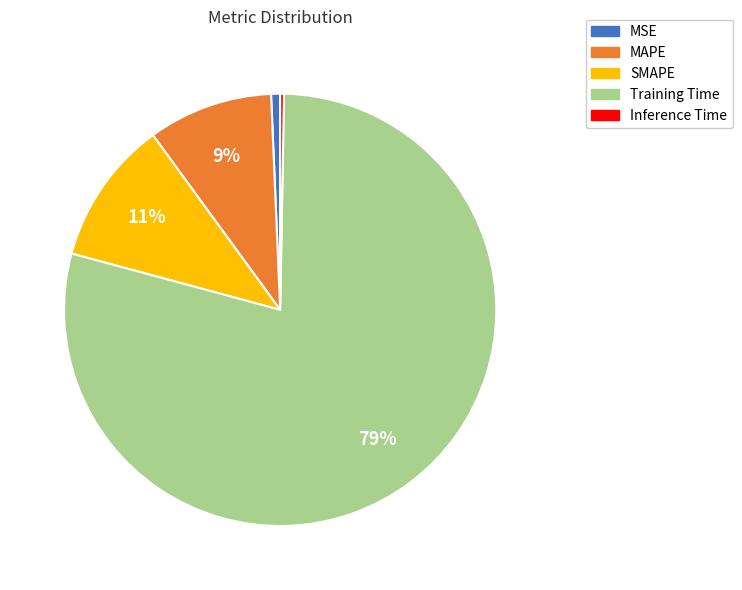

Does Inference Time account for over 50% of the chart?

No